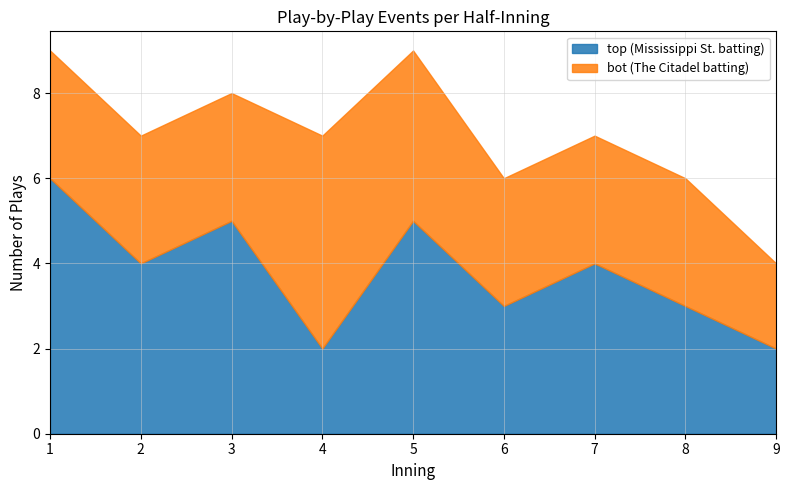

What is the average value of the bot series?

3